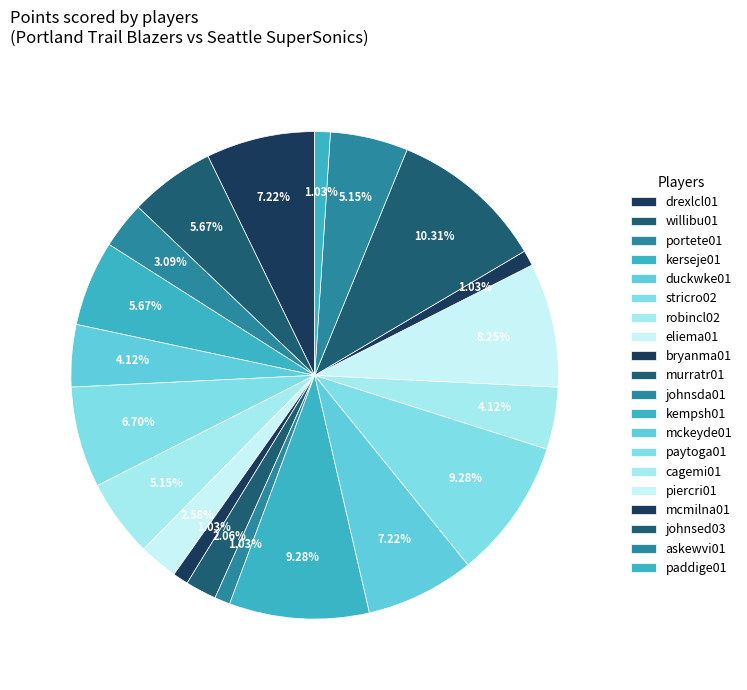

To the nearest percent, what is the difference between the largest and smallest slice percentages?

9%